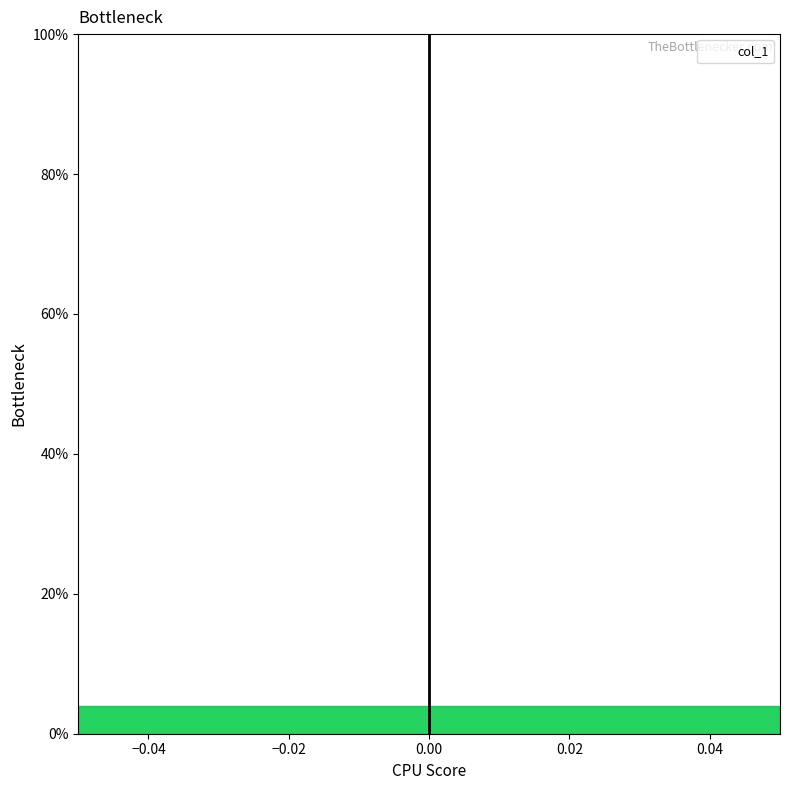

The value at 0.0 is 0.4. True or false?

False